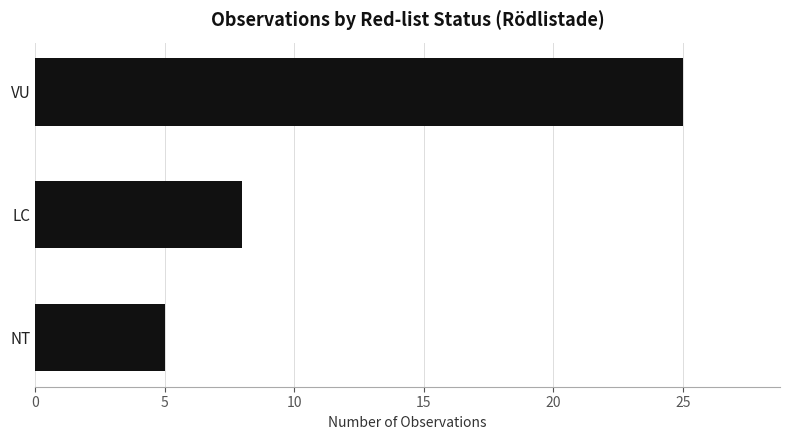

What is the smallest value displayed?

5